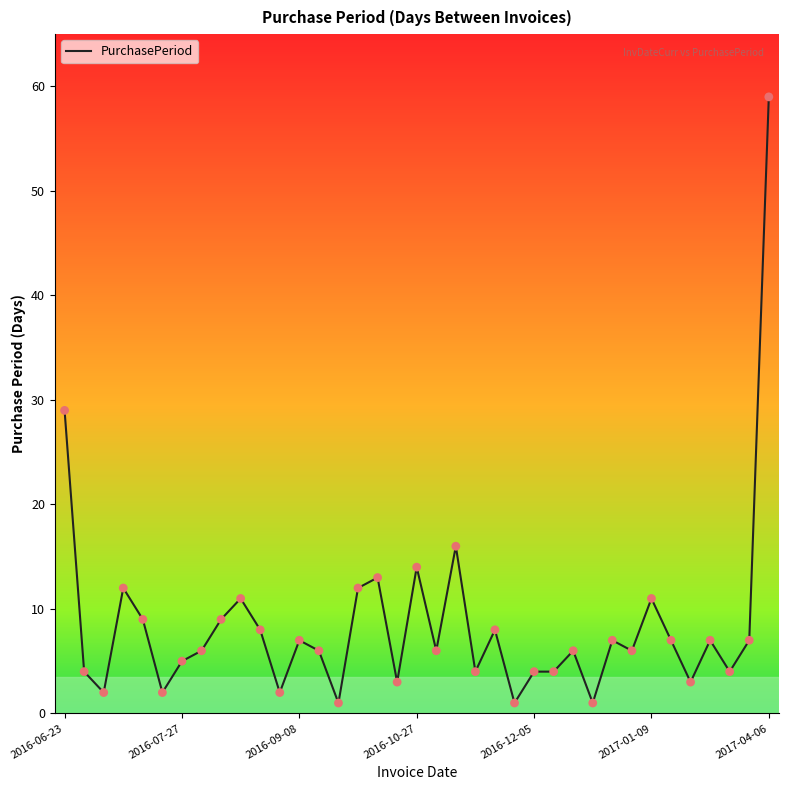

What is the maximum value shown in the chart?

59